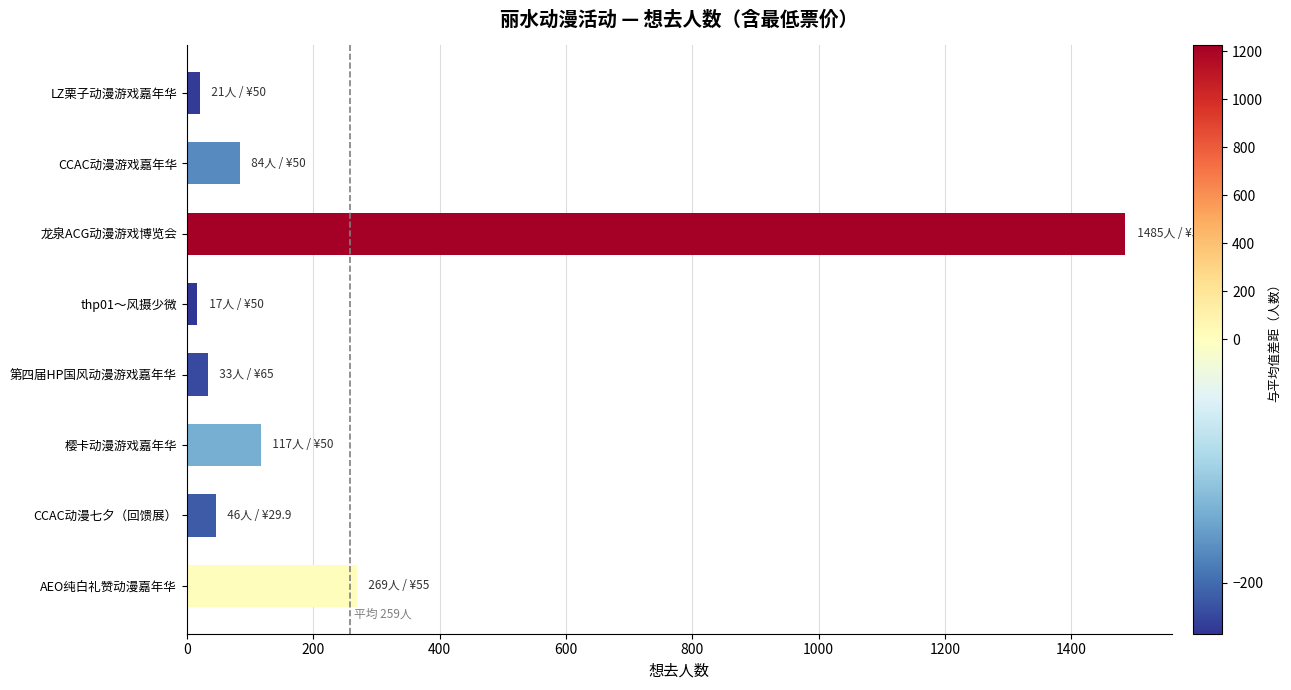

Are the bars horizontal?

Yes